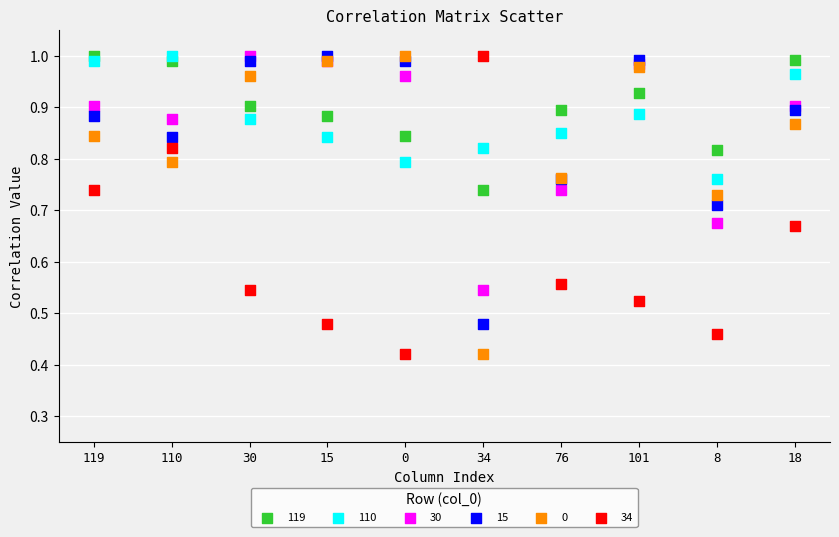

What are all the series names shown in the legend?

119, 110, 30, 15, 0, 34